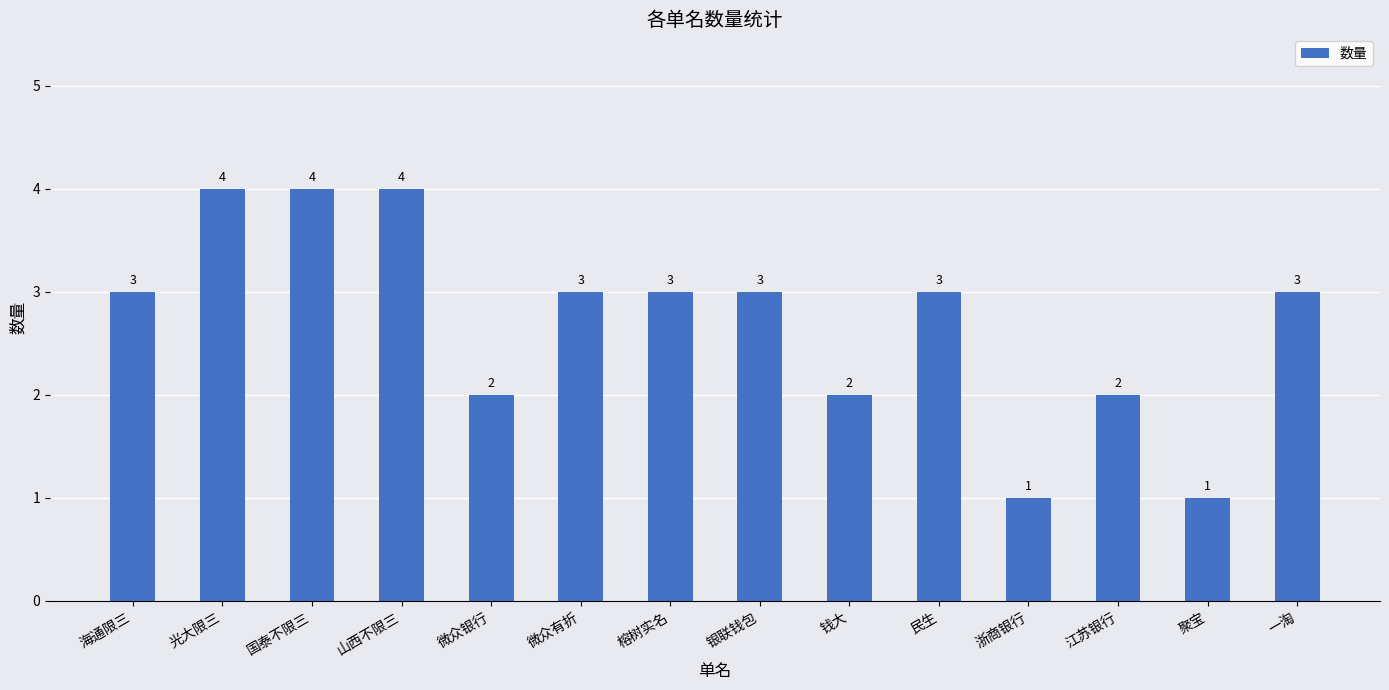

What is the change in value from 山西不限三 to 榕树实名?

-1